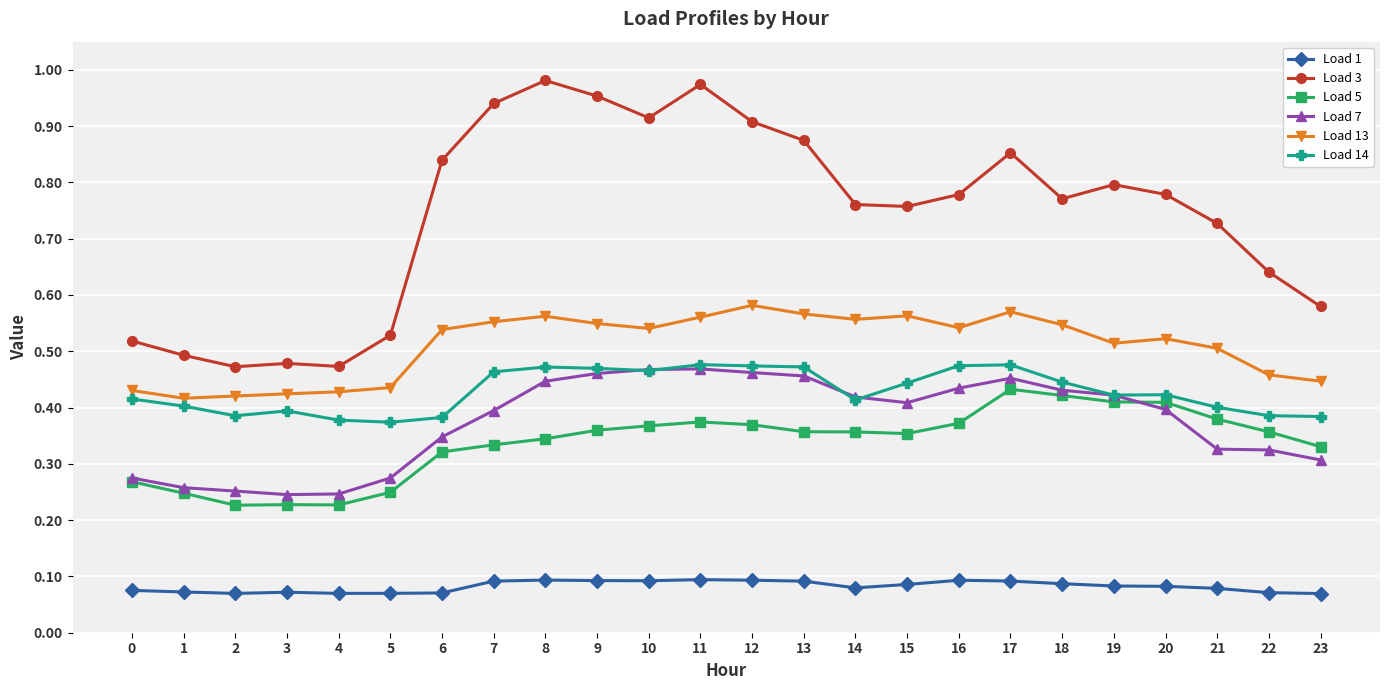

True or false: Load 1 and Load 5 cross at least once.

False